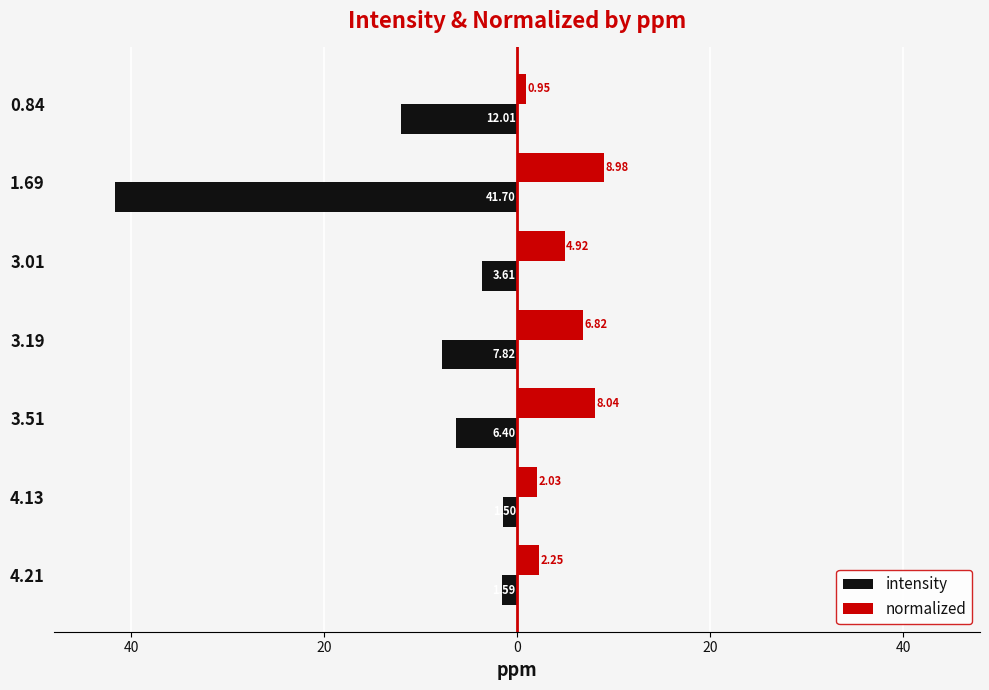

Reading left to right, extract all data points from this chart.

intensity: -1.6	-1.5	-6.4	-7.8	-3.6	-41.7	-12.0
normalized: 2.2	2.0	8.0	6.8	4.9	9.0	0.9